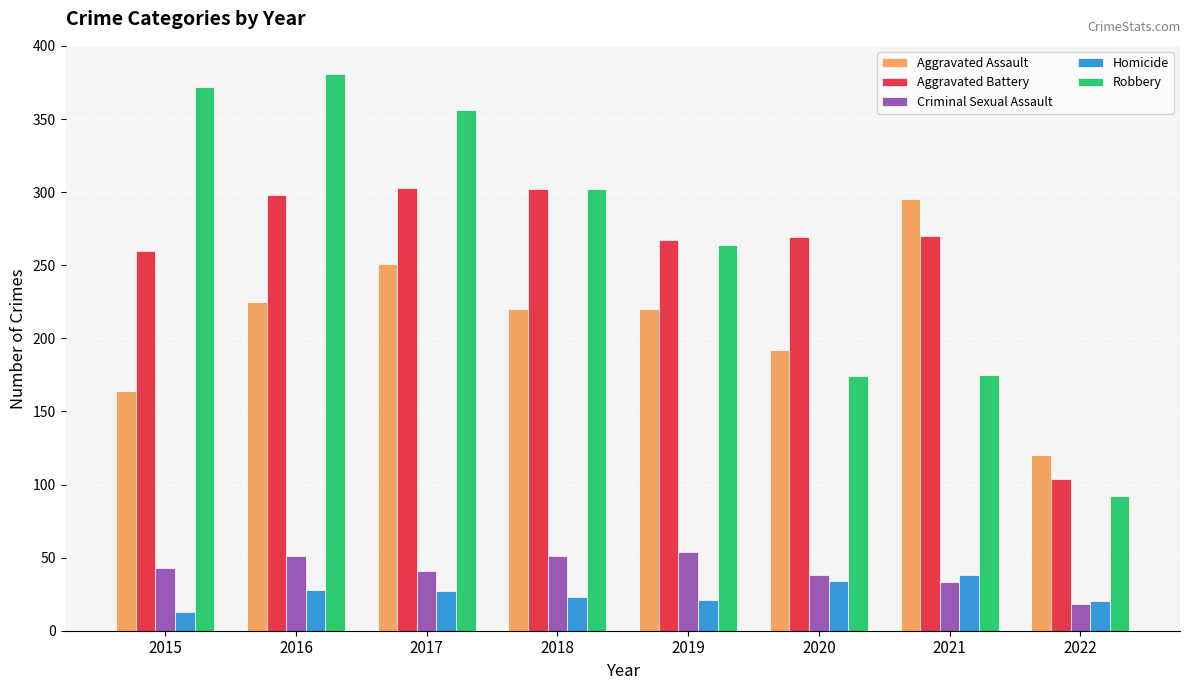

How many groups of bars are there?

8